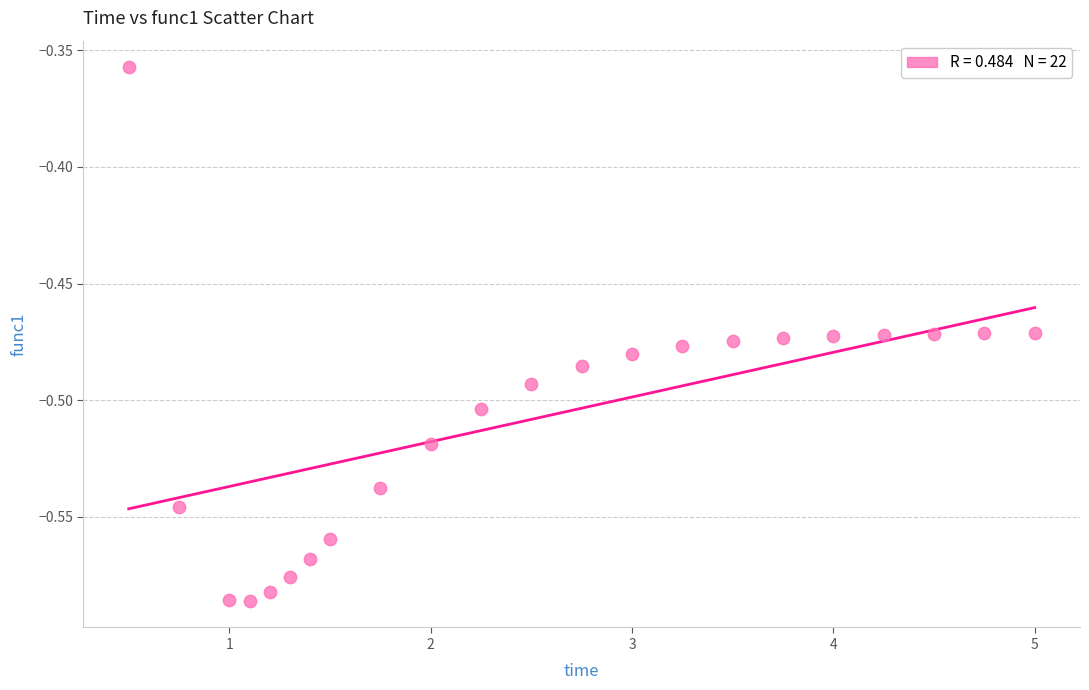

What is the range of X values (max minus min)?

4.5